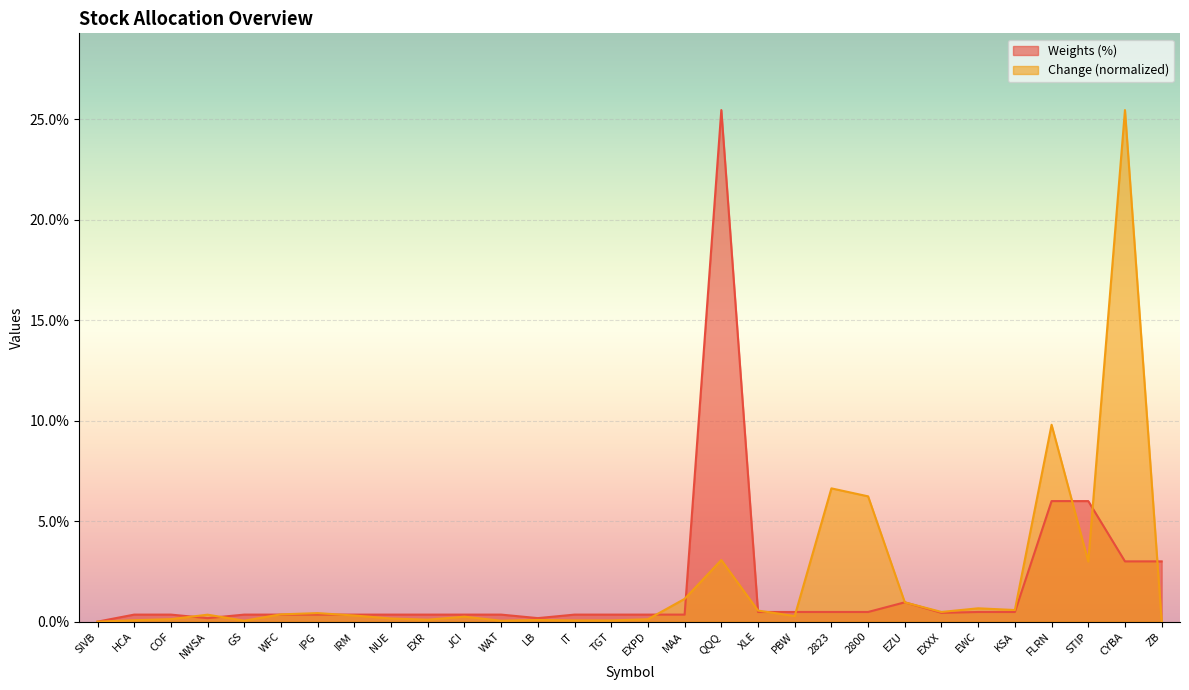

Reading left to right, list all the values displayed in this chart.

Weights (%): SIVB=0.0	HCA=0.3	COF=0.3	NWSA=0.2	GS=0.3	WFC=0.3	IPG=0.3	IRM=0.3	NUE=0.3	EXR=0.3	JCI=0.3	WAT=0.3	LB=0.2	IT=0.3	TGT=0.3	EXPD=0.3	MAA=0.3	QQQ=25.5	XLE=0.5	PBW=0.5	2823=0.5	2800=0.5	EZU=1.0	EXXX=0.4	EWC=0.5	KSA=0.5	FLRN=6.0	STIP=6.0	CYBA=3.0	ZB=3.0
Change: SIVB=0.0	HCA=0.1	COF=0.1	NWSA=0.3	GS=0.0	WFC=0.4	IPG=0.4	IRM=0.3	NUE=0.2	EXR=0.1	JCI=0.2	WAT=0.0	LB=0.1	IT=0.1	TGT=0.1	EXPD=0.1	MAA=1.1	QQQ=3.1	XLE=0.6	PBW=0.3	2823=6.6	2800=6.2	EZU=1.0	EXXX=0.5	EWC=0.7	KSA=0.6	FLRN=9.8	STIP=3.0	CYBA=25.5	ZB=0.0